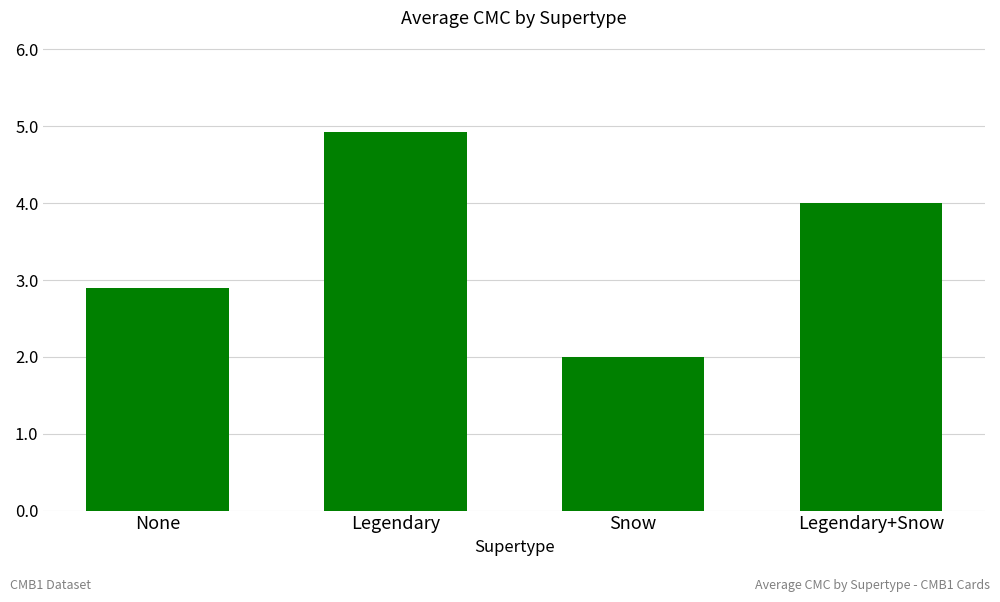

Reading right to left, list all the values displayed in this chart.

Legendary+Snow=4.0	Snow=2.0	Legendary=4.9	None=2.9